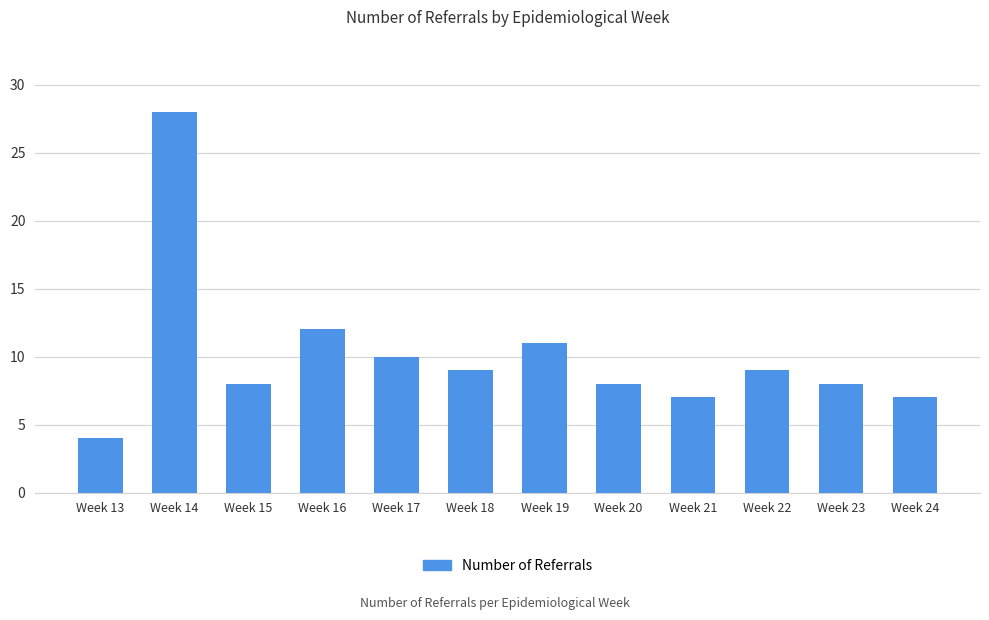

What is the change in value from Week 14 to Week 20?

-20